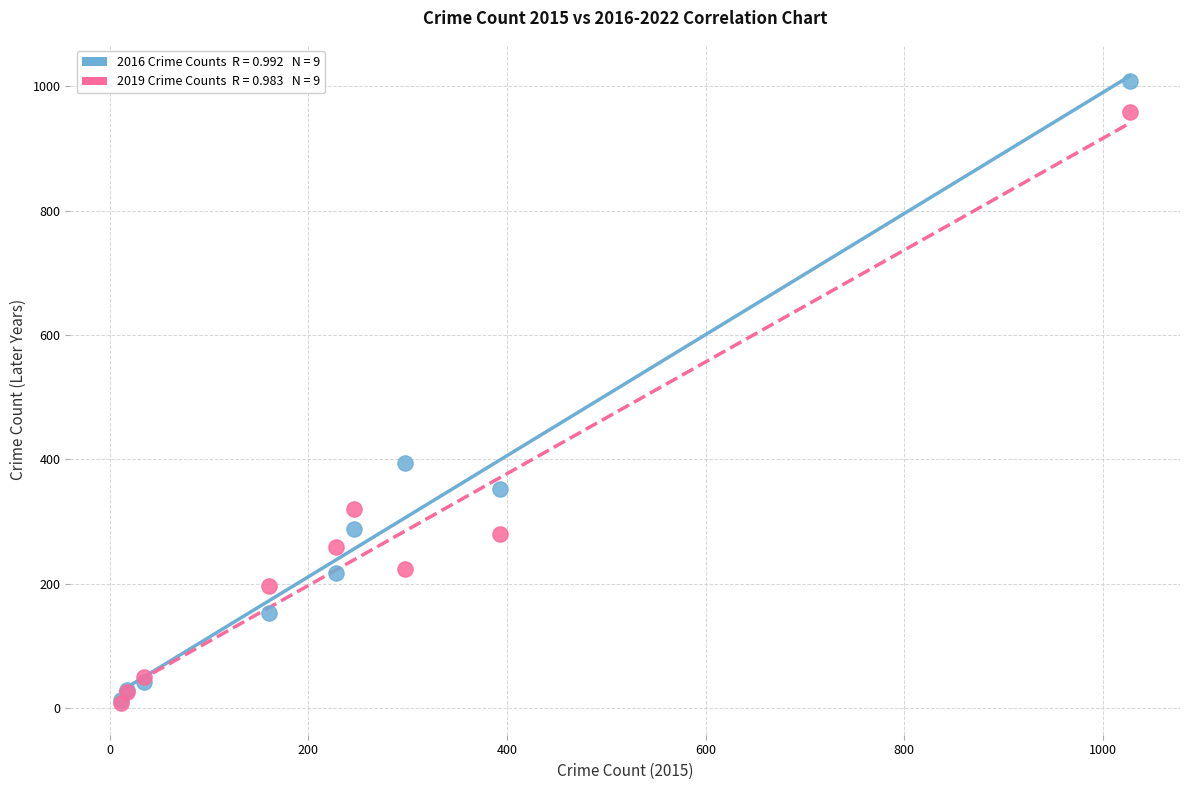

Across all series, what Y value is closest to 508?

394